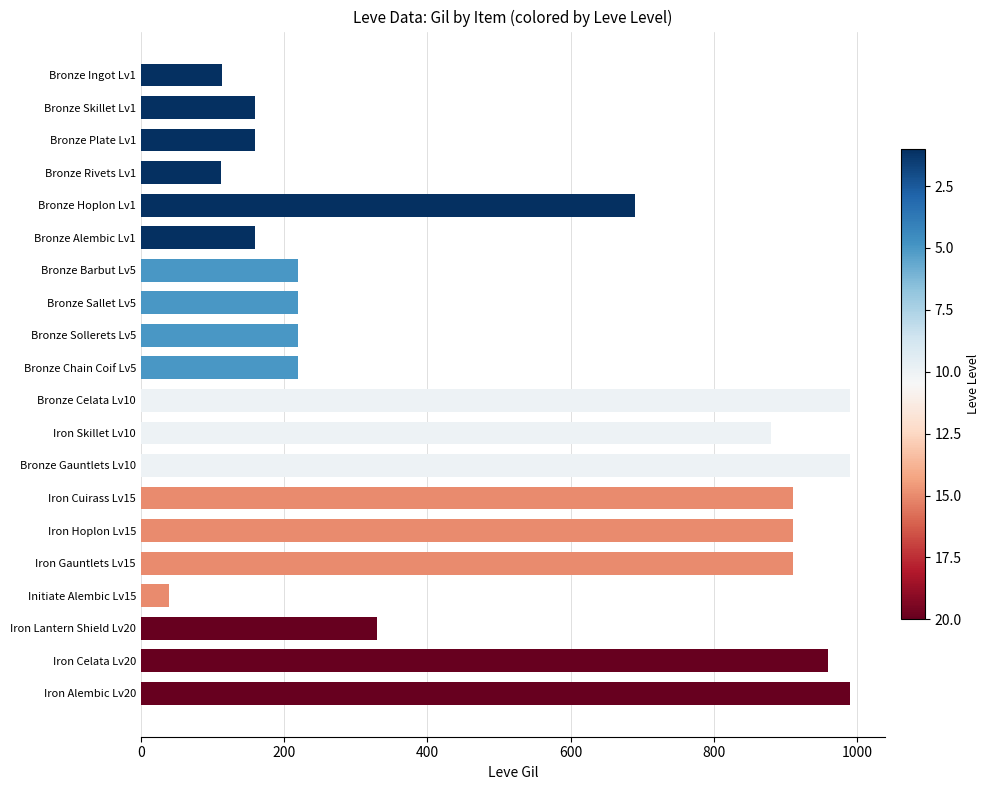

What value does the data have at Bronze Alembic Lv1?

160